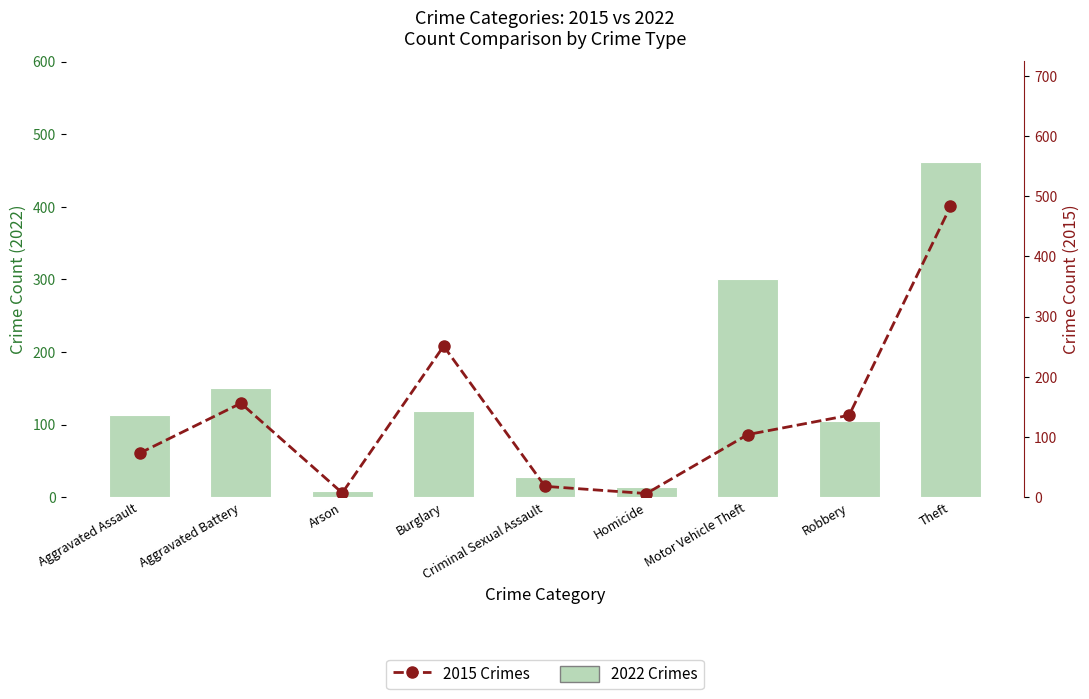

At which label is 2015 Crimes closest to 244?

Burglary